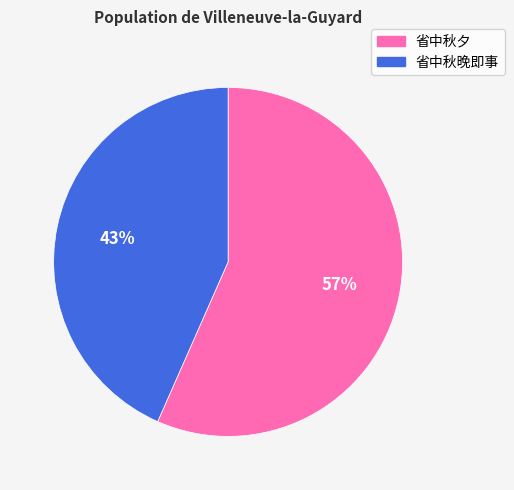

Which slice is the largest?

省中秋夕